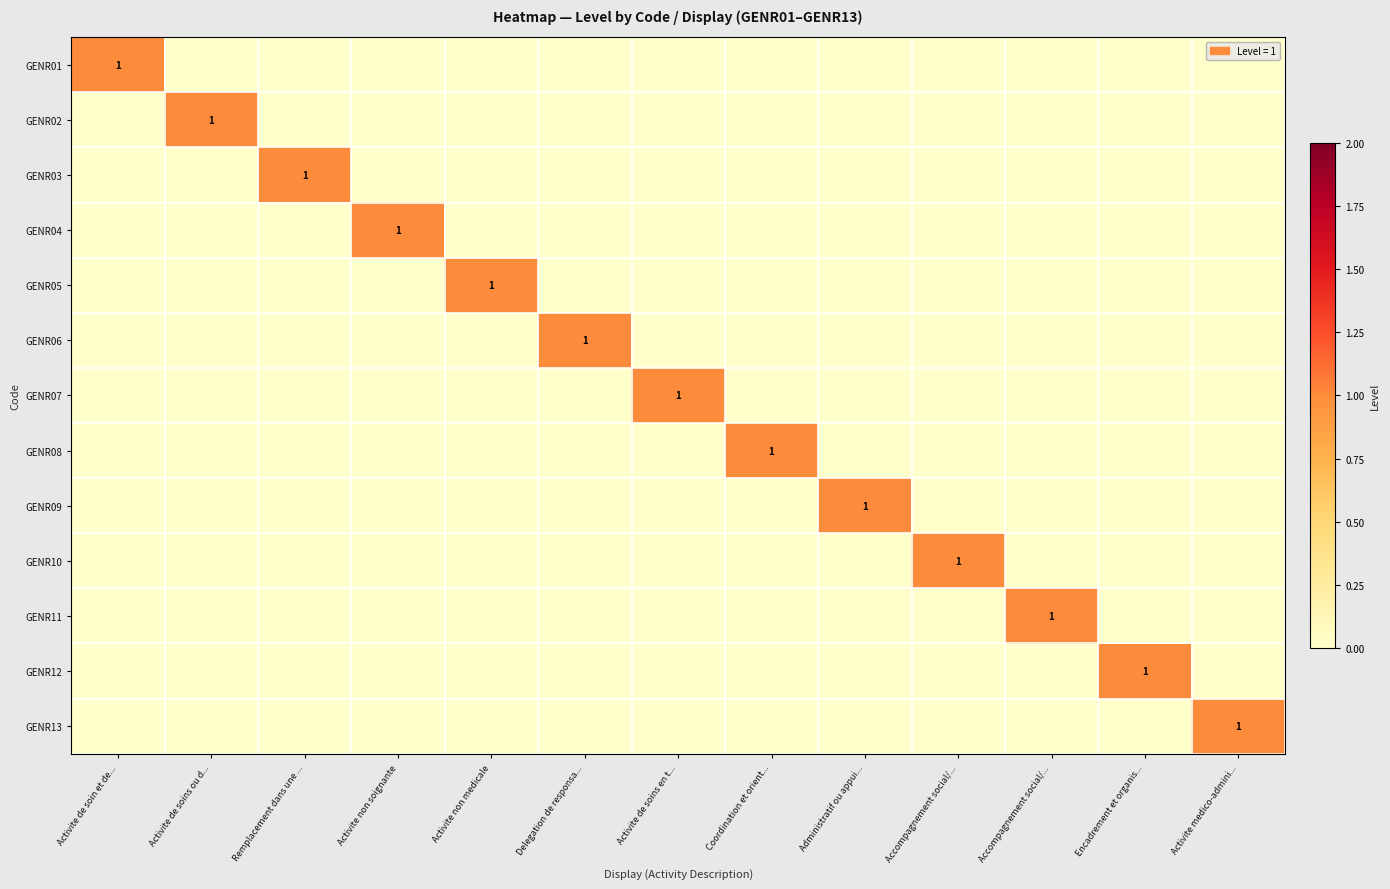

Rank the series by their maximum value, from lowest to highest.

GENR01, GENR02, GENR03, GENR04, GENR05, GENR06, GENR07, GENR08, GENR09, GENR10, GENR11, GENR12, GENR13